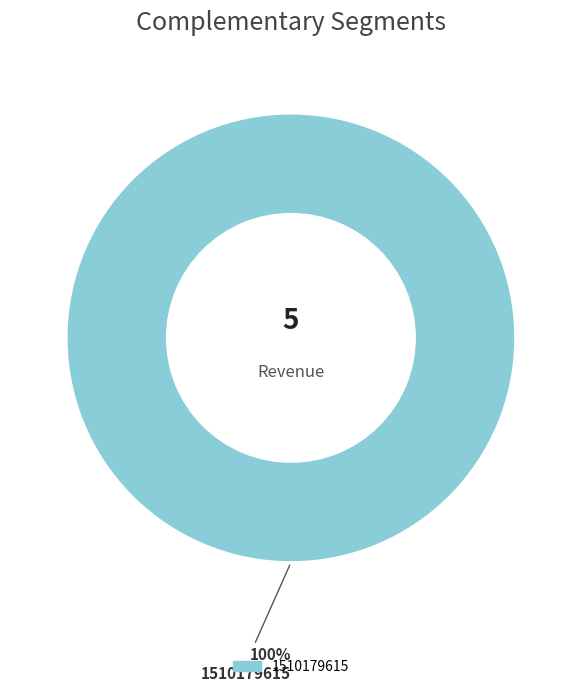

Does any single category account for the majority?

Yes